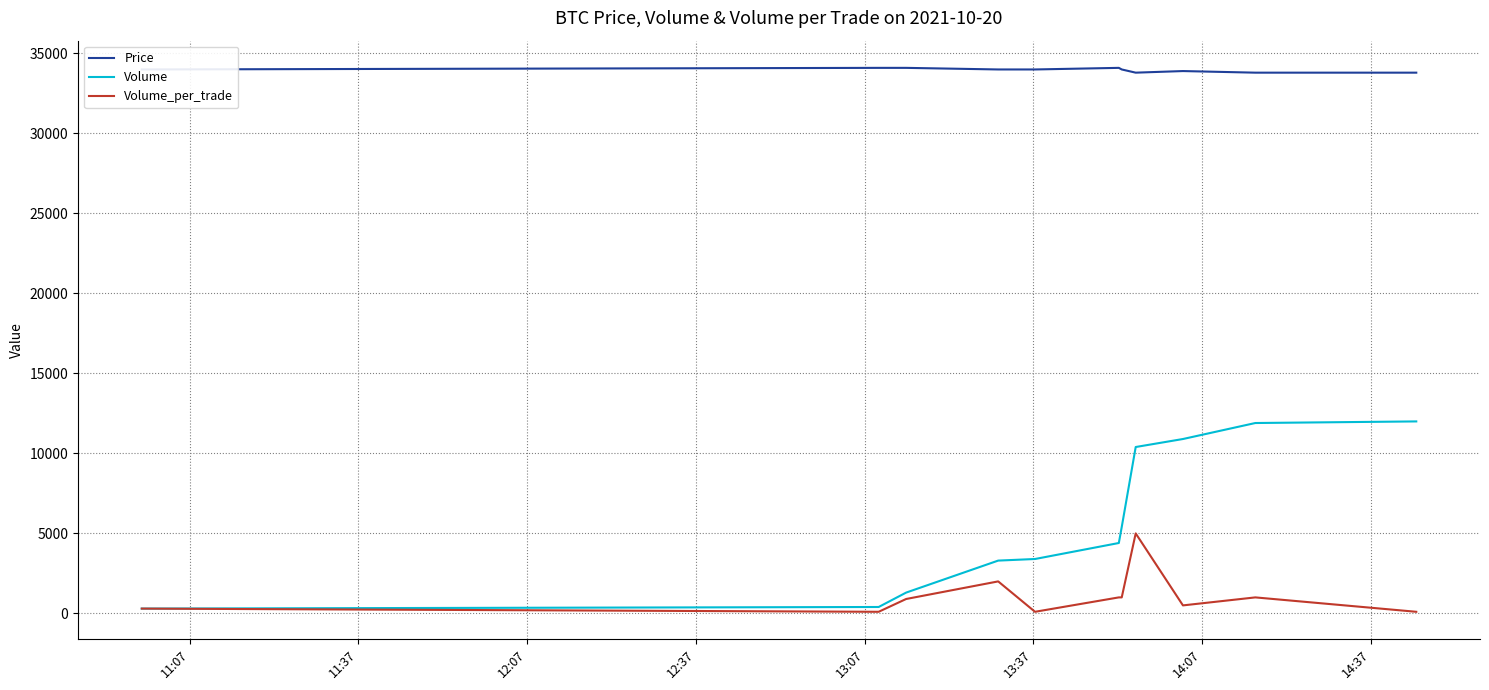

List the series in order of their peak value, lowest first.

Volume_per_trade, Volume, Price